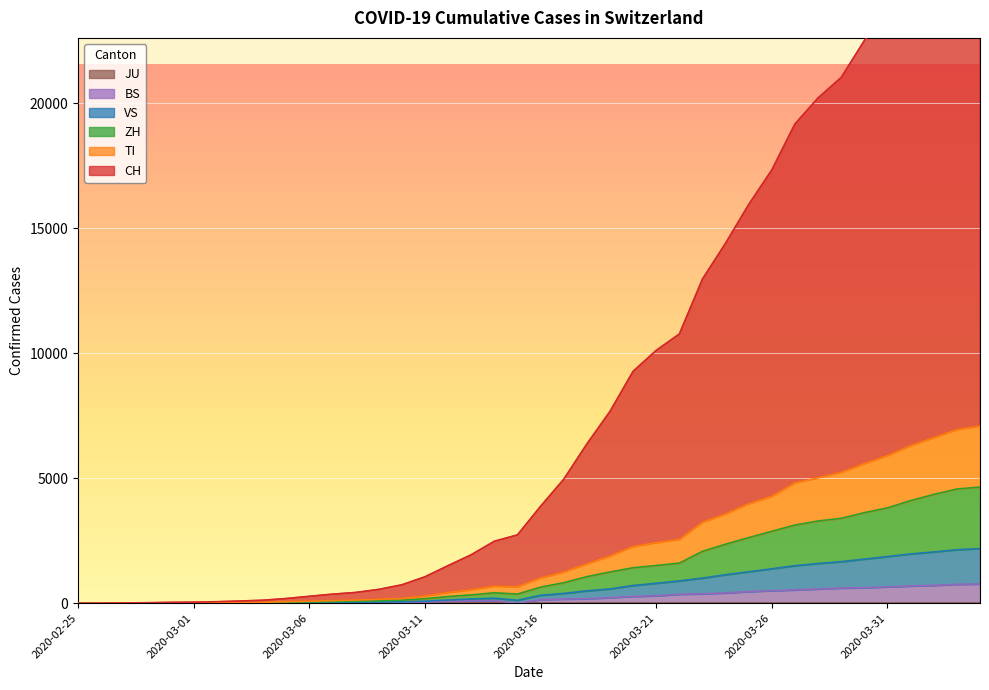

Reading right to left, list all the values displayed in this chart.

CH: 28616	27902	26611	25203	23739	22500	21026	20207	19167	17328	15945	14397	12962	10764	10108	9271	7667	6365	4954	3873	2730	2476	1935	1501	1054	734	551	428	360	275	186	118	86	58	41	33	18	10	3	0
TI: 7086	6942	6619	6300	5902	5582	5230	5014	4813	4276	3977	3568	3237	2547	2422	2266	1886	1572	1244	1009	658	681	537	429	288	192	155	125	103	78	61	35	27	18	12	10	5	4	1	0
ZH: 4644	4565	4348	4105	3811	3620	3393	3287	3125	2875	2623	2359	2075	1602	1506	1417	1248	1061	818	641	365	416	331	266	180	117	94	76	62	50	36	22	19	14	10	8	4	3	0	0
VS: 2183	2137	2048	1969	1864	1761	1660	1586	1498	1375	1255	1138	1002	891	795	706	569	493	389	315	115	198	168	126	79	55	45	36	28	21	13	7	6	4	3	2	2	1	0	0
BS: 767	754	714	687	653	617	605	569	530	501	462	410	374	356	297	270	220	181	164	143	0	100	92	73	49	33	28	24	21	15	8	3	3	1	1	1	1	1	0	0